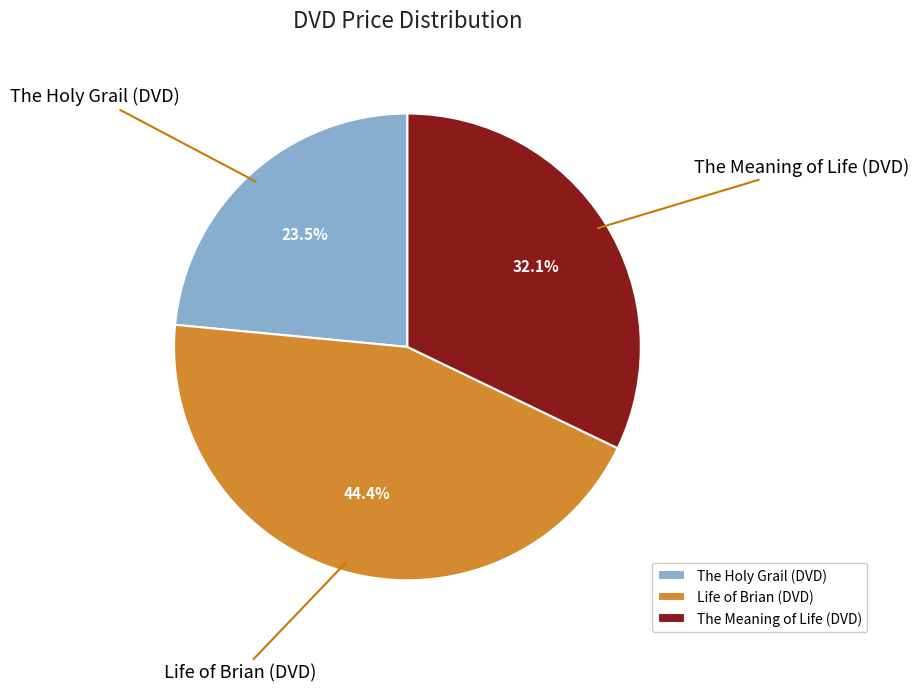

To the nearest percent, what is the difference between the largest and smallest slice percentages?

21%